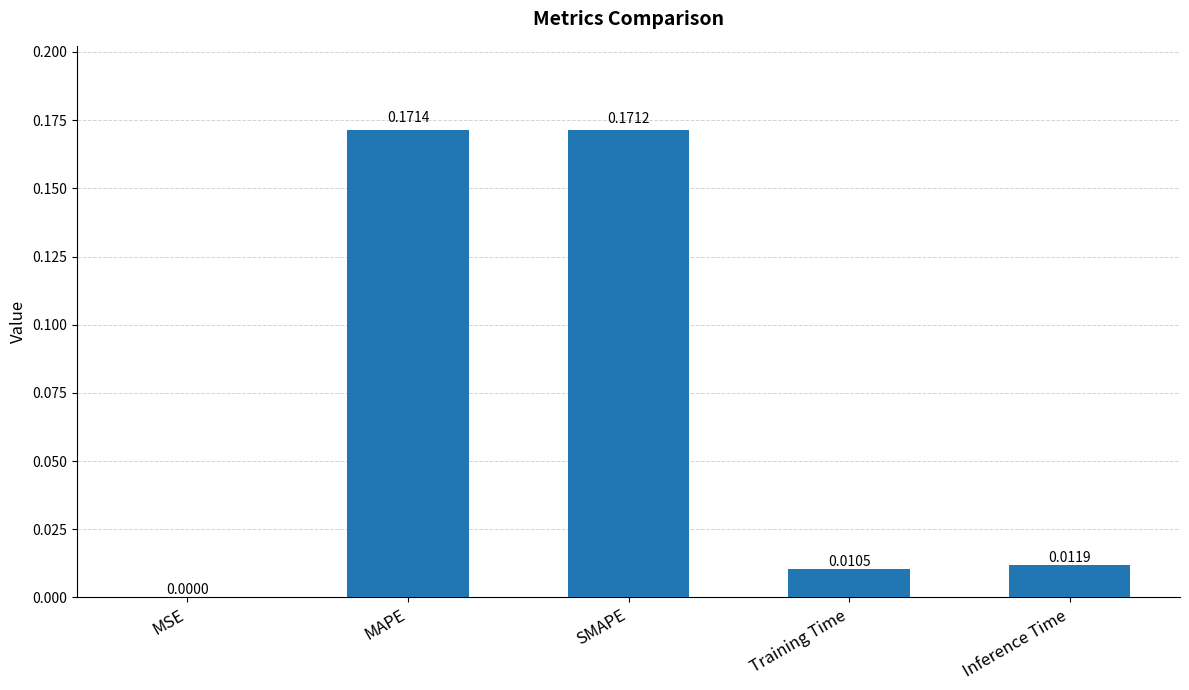

What is the sum of all values?

0.4